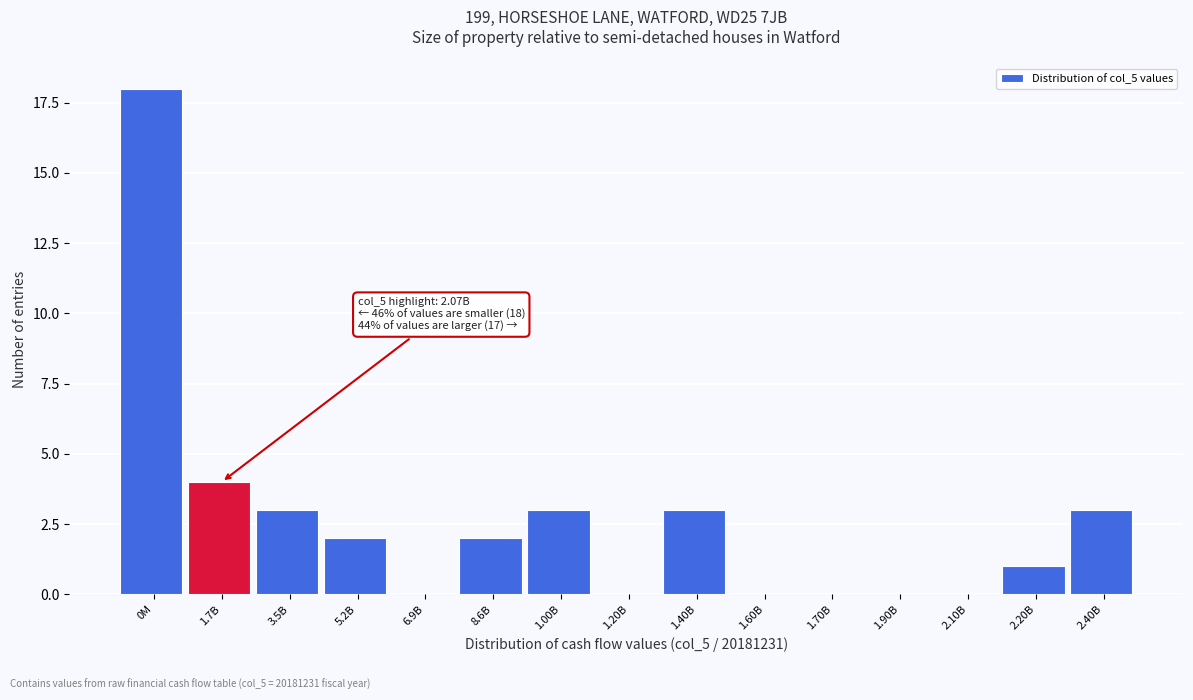

Reading left to right, transcribe all the data shown in this chart.

0M=18	1.7B=4	3.5B=3	5.2B=2	6.9B=0	8.6B=2	1.00B=3	1.20B=0	1.40B=3	1.60B=0	1.70B=0	1.90B=0	2.10B=0	2.20B=1	2.40B=3